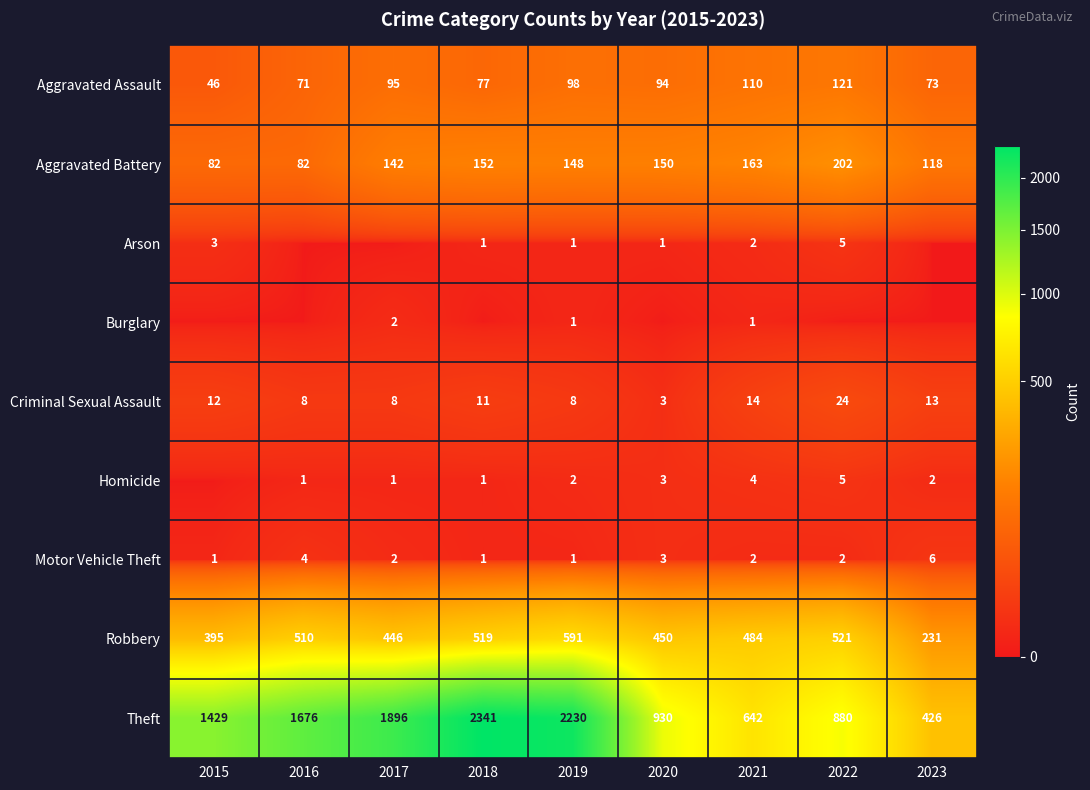

What is the sum of all Motor Vehicle Theft values?

22